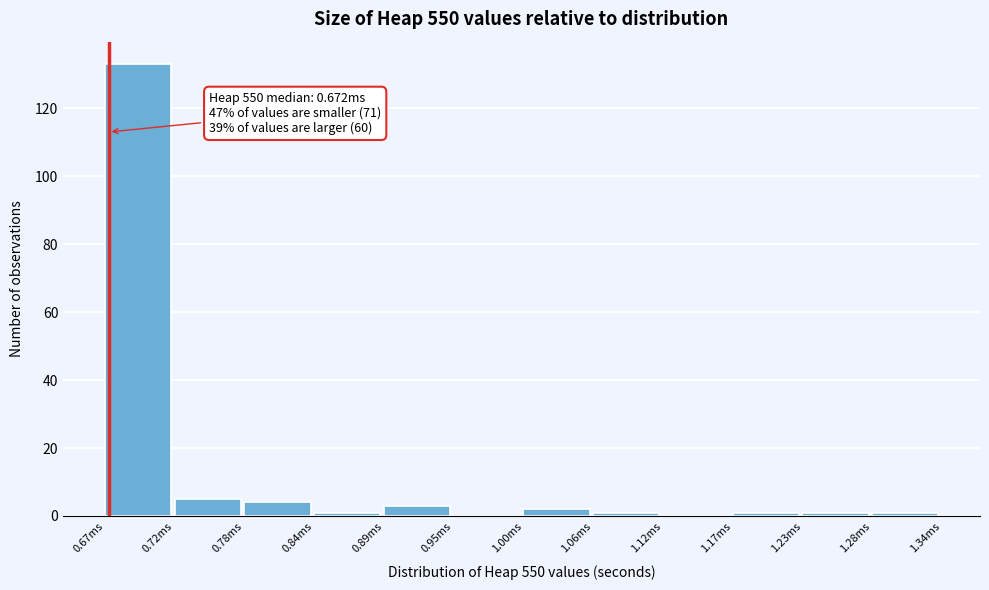

Reading right to left, transcribe all the data shown in this chart.

1.28ms=1	1.23ms=1	1.17ms=1	1.12ms=0	1.06ms=1	1.00ms=2	0.95ms=0	0.89ms=3	0.84ms=1	0.78ms=4	0.72ms=5	0.67ms=133